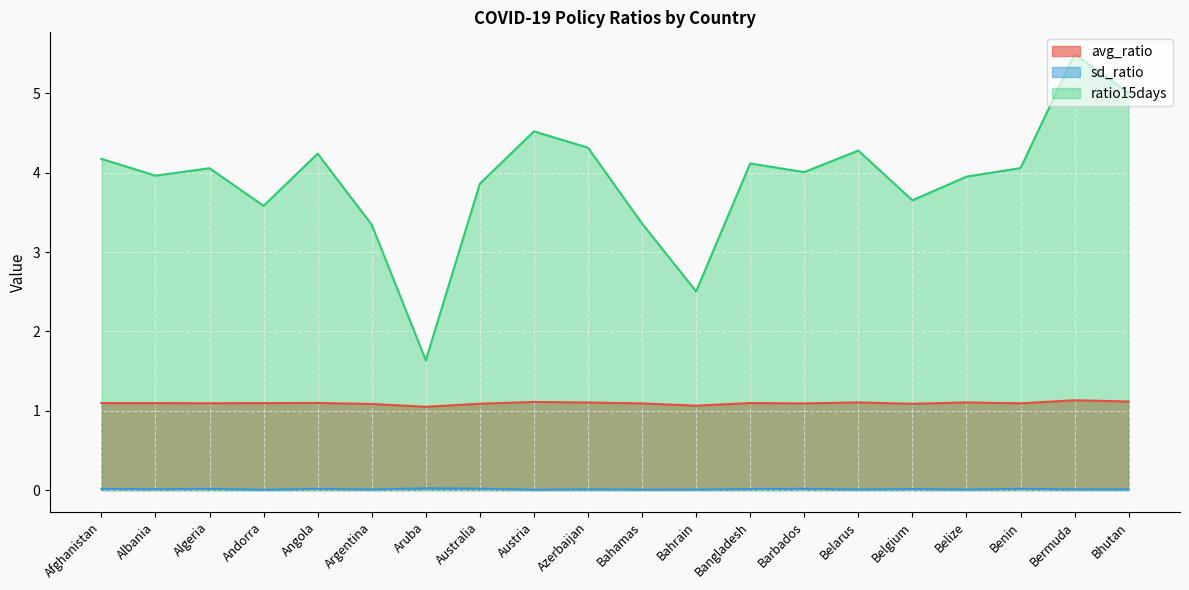

Which series has the widest spread of values?

ratio15days